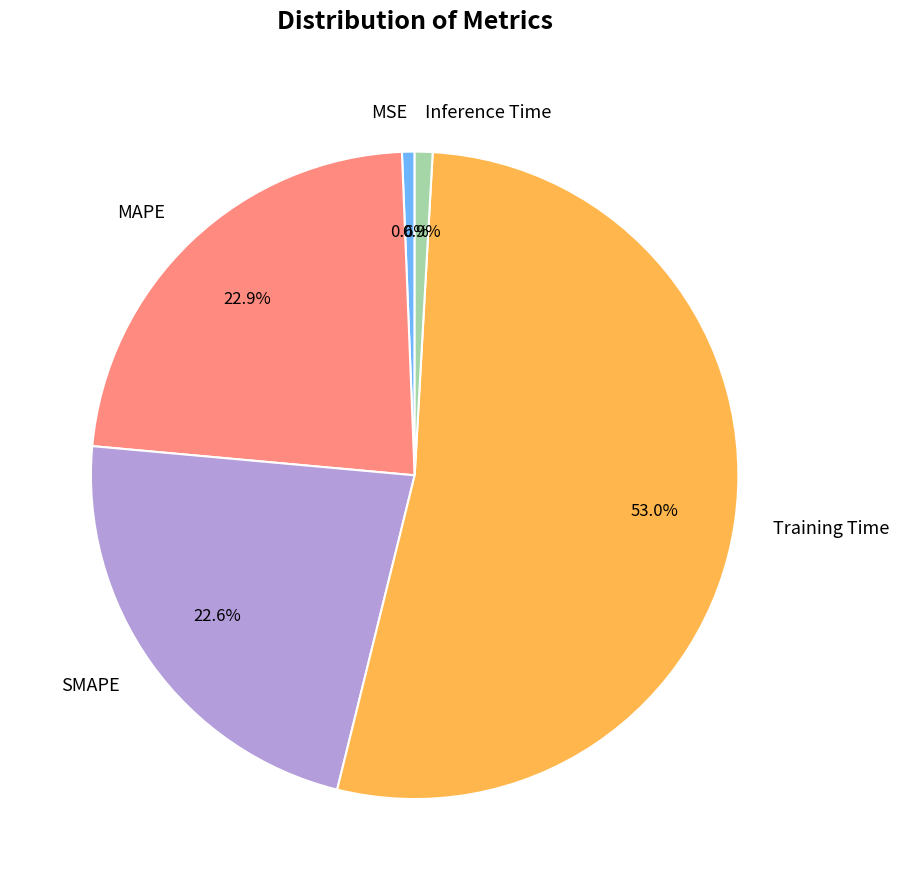

Is Inference Time the majority of the pie?

No